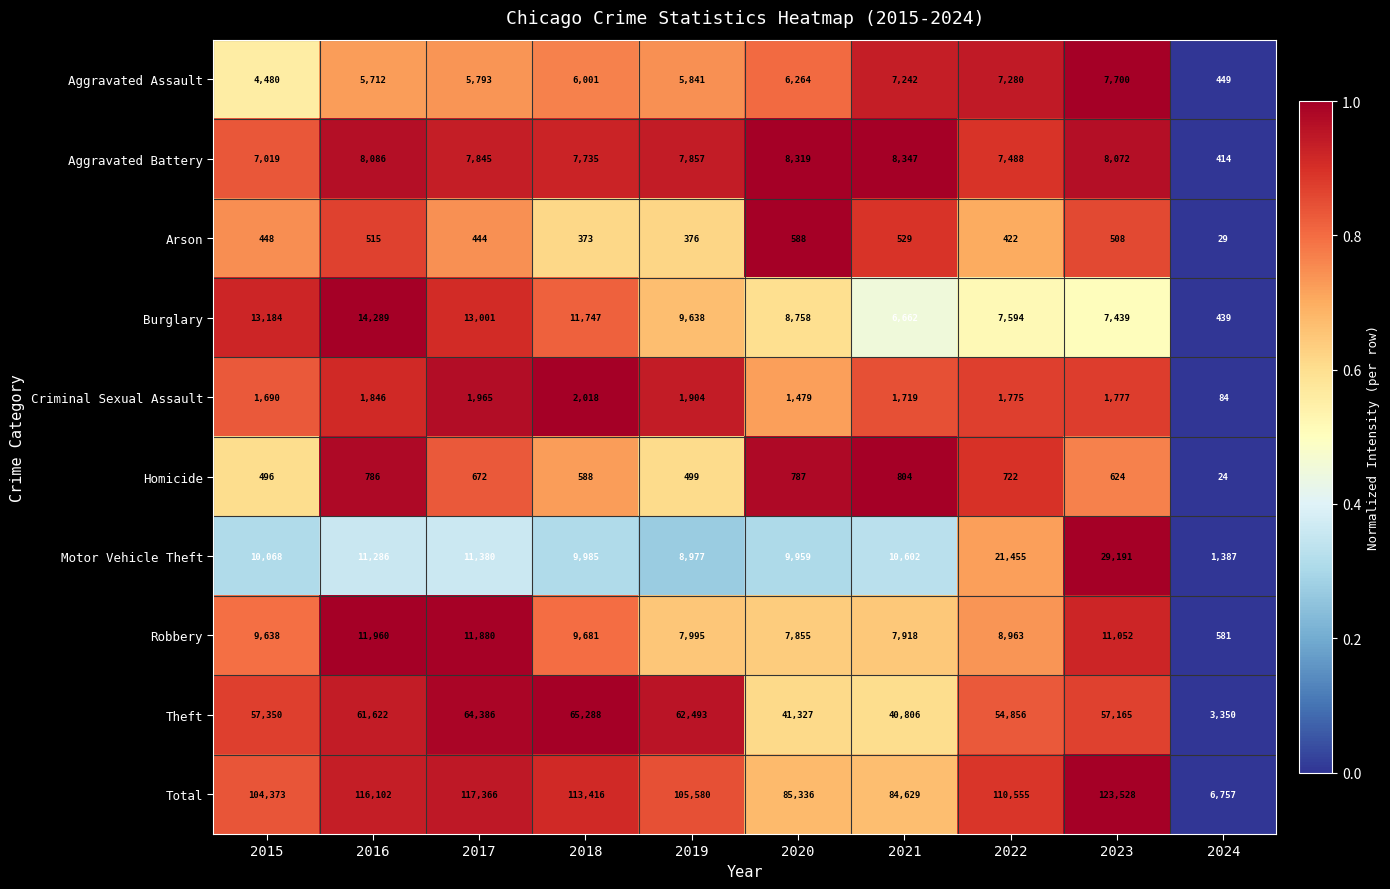

List the series in order of their peak value, highest first.

Total, Theft, Motor Vehicle Theft, Burglary, Robbery, Aggravated Battery, Aggravated Assault, Criminal Sexual Assault, Homicide, Arson